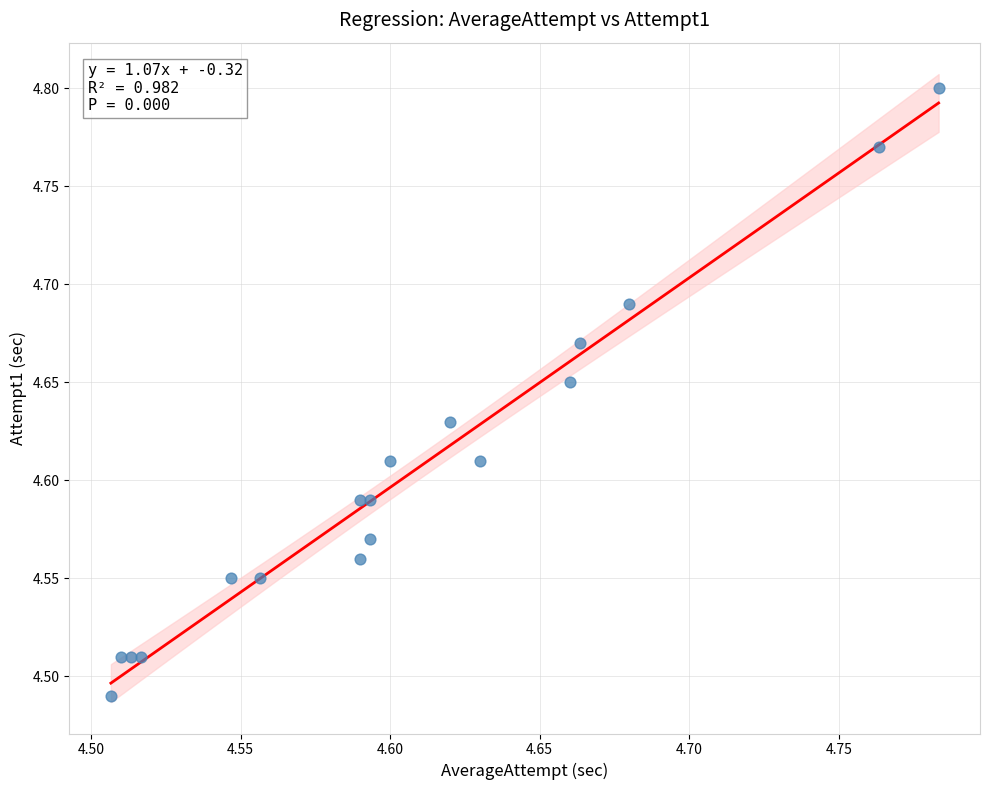

What is the range of X values (max minus min)?

0.3